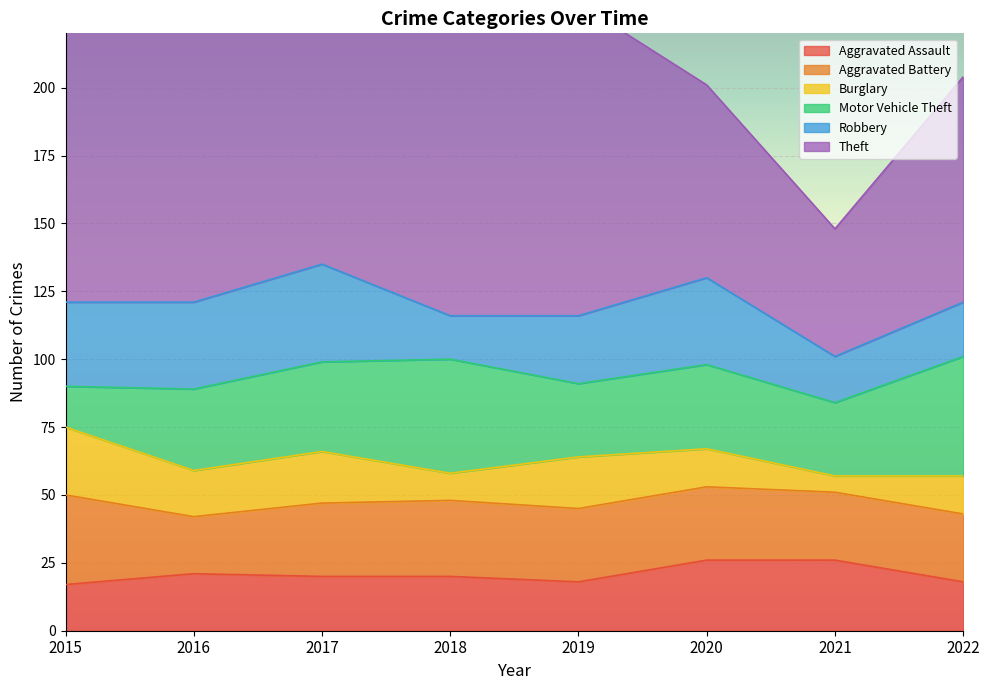

What are all the series names shown in the legend?

Aggravated Assault, Aggravated Battery, Burglary, Motor Vehicle Theft, Robbery, Theft